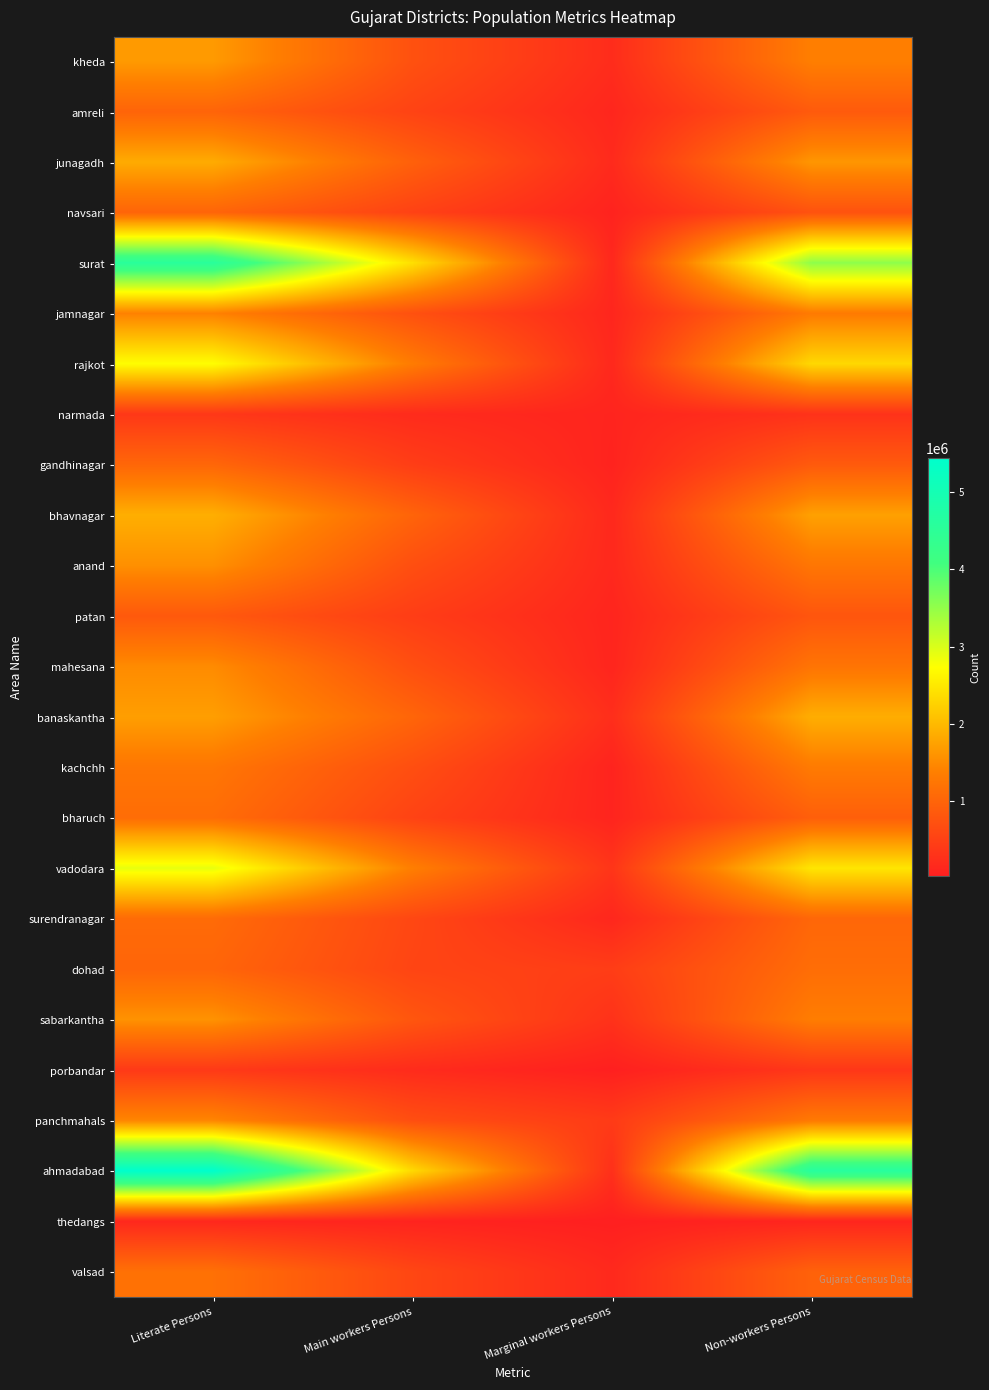

Reading left to right, extract all data points from this chart.

kheda: Literate Persons=1660243	Main workers Persons=722134	Marginal workers Persons=211848	Non-workers Persons=1365902
amreli: Literate Persons=995459	Main workers Persons=529153	Marginal workers Persons=127985	Non-workers Persons=857051
junagadh: Literate Persons=1842817	Main workers Persons=942708	Marginal workers Persons=181000	Non-workers Persons=1619374
navsari: Literate Persons=1001908	Main workers Persons=510003	Marginal workers Persons=81829	Non-workers Persons=737838
surat: Literate Persons=4571409	Main workers Persons=2405288	Marginal workers Persons=148254	Non-workers Persons=3527779
jamnagar: Literate Persons=1396533	Main workers Persons=721253	Marginal workers Persons=126186	Non-workers Persons=1312678
rajkot: Literate Persons=2725055	Main workers Persons=1324783	Marginal workers Persons=154267	Non-workers Persons=2325508
narmada: Literate Persons=370335	Main workers Persons=193916	Marginal workers Persons=100879	Non-workers Persons=295502
gandhinagar: Literate Persons=1030494	Main workers Persons=451951	Marginal workers Persons=83025	Non-workers Persons=856776
bhavnagar: Literate Persons=1887255	Main workers Persons=992140	Marginal workers Persons=158491	Non-workers Persons=1729732
anand: Literate Persons=1551253	Main workers Persons=690030	Marginal workers Persons=154763	Non-workers Persons=1247950
patan: Literate Persons=837913	Main workers Persons=446239	Marginal workers Persons=108589	Non-workers Persons=788903
mahesana: Literate Persons=1502645	Main workers Persons=698768	Marginal workers Persons=113296	Non-workers Persons=1222999
banaskantha: Literate Persons=1704922	Main workers Persons=1012080	Marginal workers Persons=236519	Non-workers Persons=1871905
kachchh: Literate Persons=1252319	Main workers Persons=686937	Marginal workers Persons=89291	Non-workers Persons=1316143
bharuch: Literate Persons=1118275	Main workers Persons=526541	Marginal workers Persons=100582	Non-workers Persons=923895
vadodara: Literate Persons=2893079	Main workers Persons=1360660	Marginal workers Persons=332812	Non-workers Persons=2472152
surendranagar: Literate Persons=1093626	Main workers Persons=586363	Marginal workers Persons=137136	Non-workers Persons=1032768
dohad: Literate Persons=1007170	Main workers Persons=553394	Marginal workers Persons=445728	Non-workers Persons=1127961
sabarkantha: Literate Persons=1578734	Main workers Persons=795095	Marginal workers Persons=289781	Non-workers Persons=1343710
porbandar: Literate Persons=393677	Main workers Persons=195437	Marginal workers Persons=35732	Non-workers Persons=354280
panchmahals: Literate Persons=1440804	Main workers Persons=685140	Marginal workers Persons=412365	Non-workers Persons=1293268
ahmadabad: Literate Persons=5435760	Main workers Persons=2332409	Marginal workers Persons=262543	Non-workers Persons=4619272
thedangs: Literate Persons=140968	Main workers Persons=88038	Marginal workers Persons=30219	Non-workers Persons=110034
valsad: Literate Persons=1170656	Main workers Persons=577327	Marginal workers Persons=165918	Non-workers Persons=962432